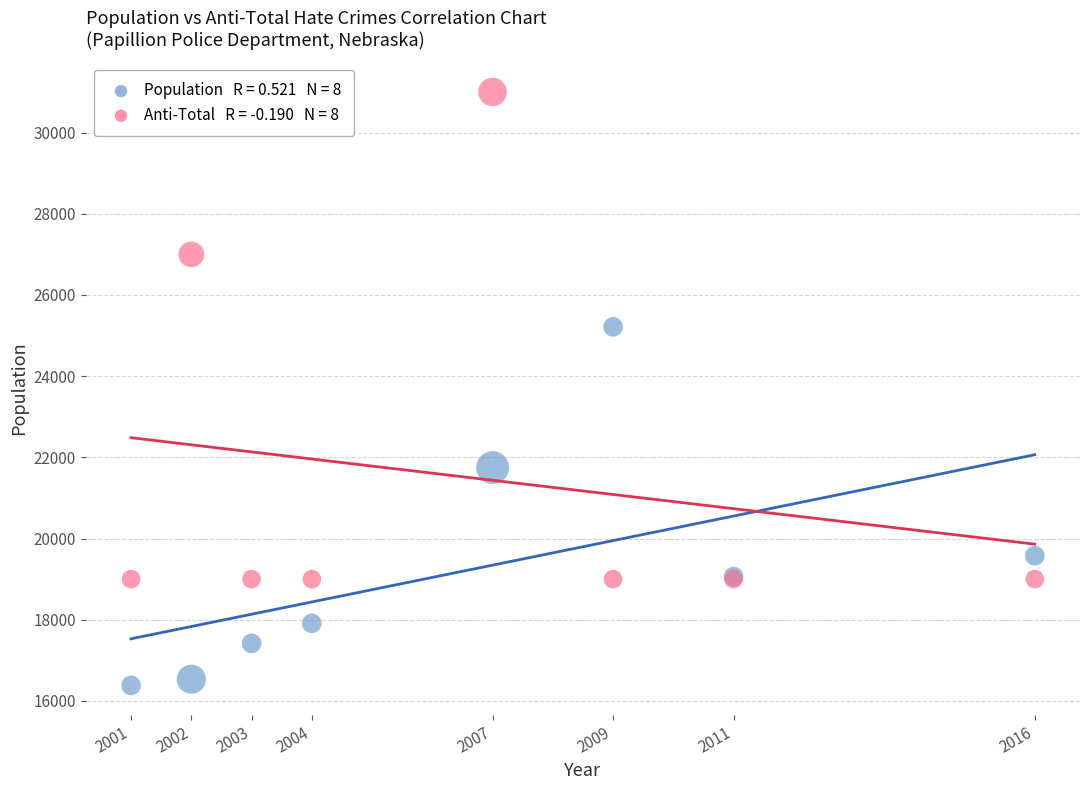

Across all series, what Y value is closest to 23691?

25213